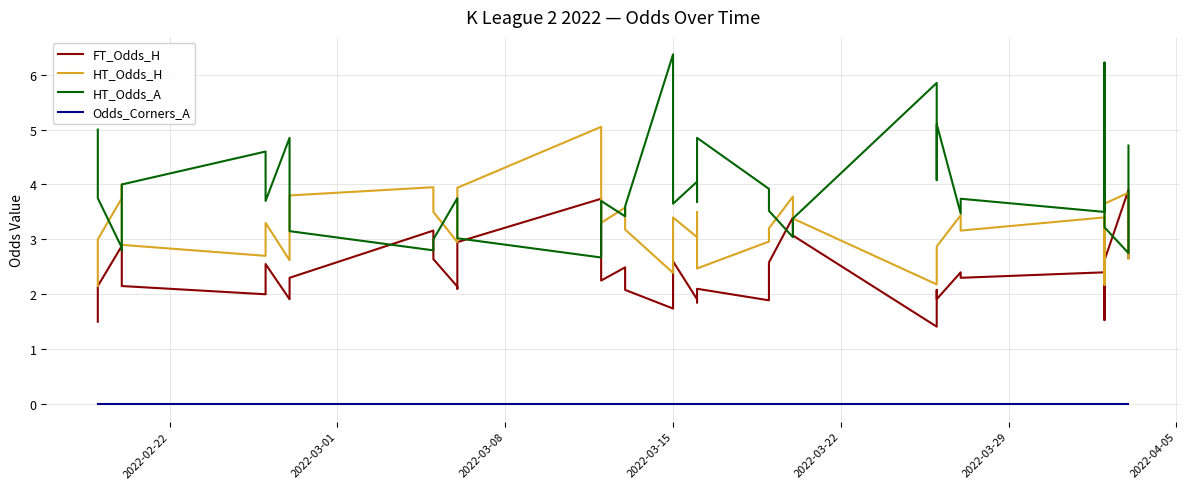

At which category does the chart reach its minimum across all series?

2022-02-22